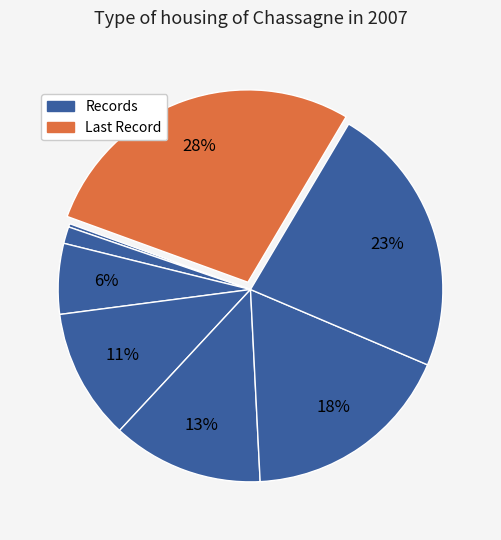

Count the number of slices in the pie.

8